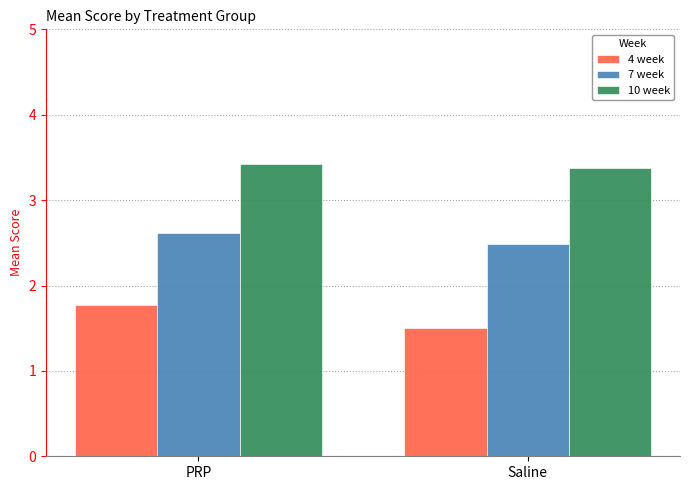

What is the difference between the maximum and minimum values in the 4 week series?

0.3